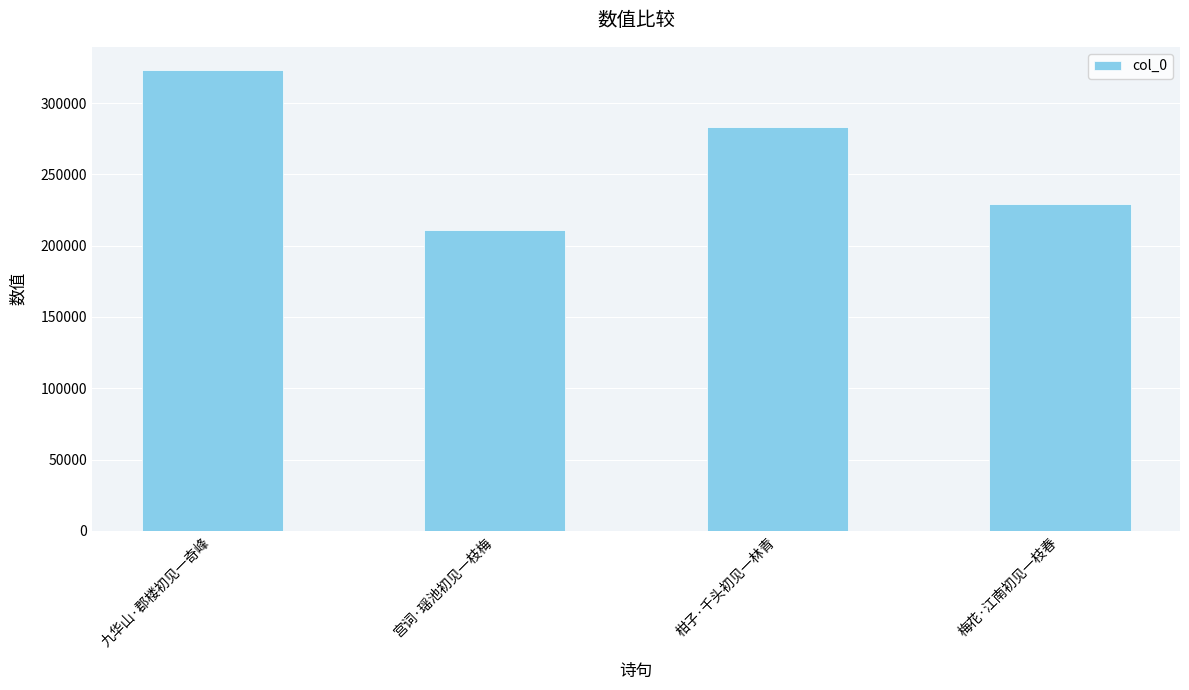

What is the average value?

261794